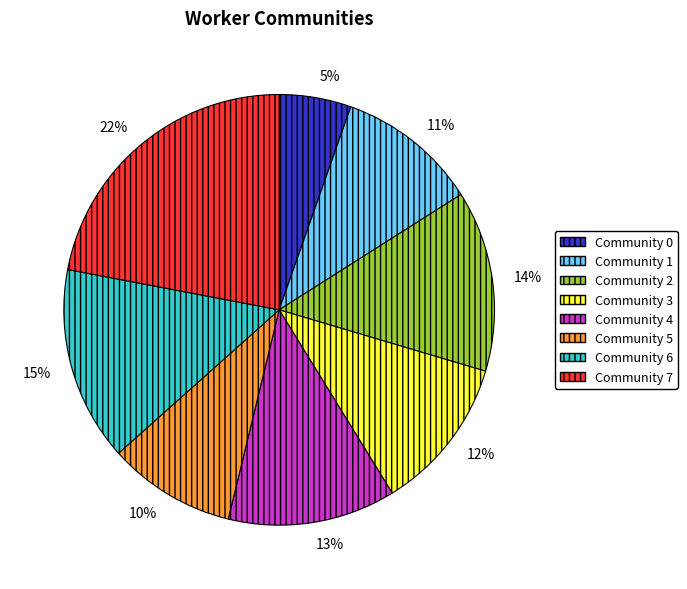

What is the largest slice in the pie chart?

22%